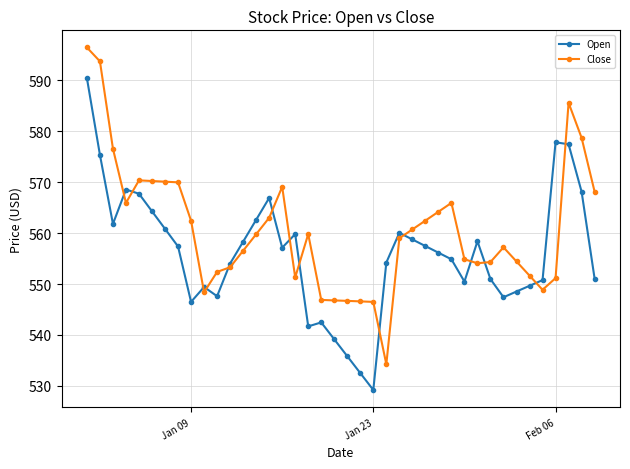

True or false: Open has more than 2 interior local peaks.

True